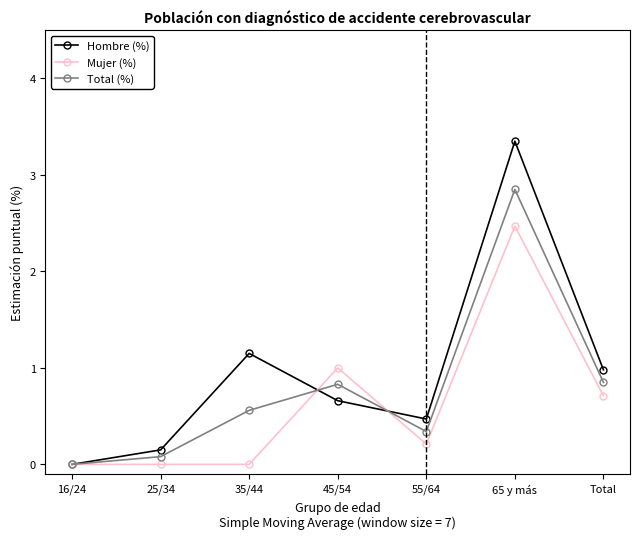

List the series in order of their overall mean, lowest first.

Mujer (%), Total (%), Hombre (%)